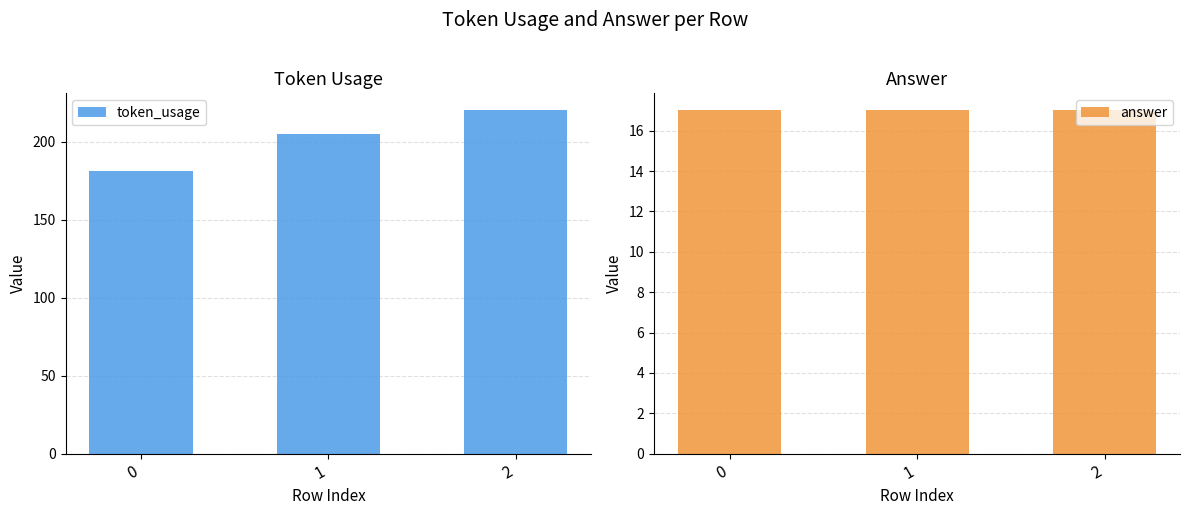

Is the value of answer at 0 greater than the value of token_usage at 1?

No